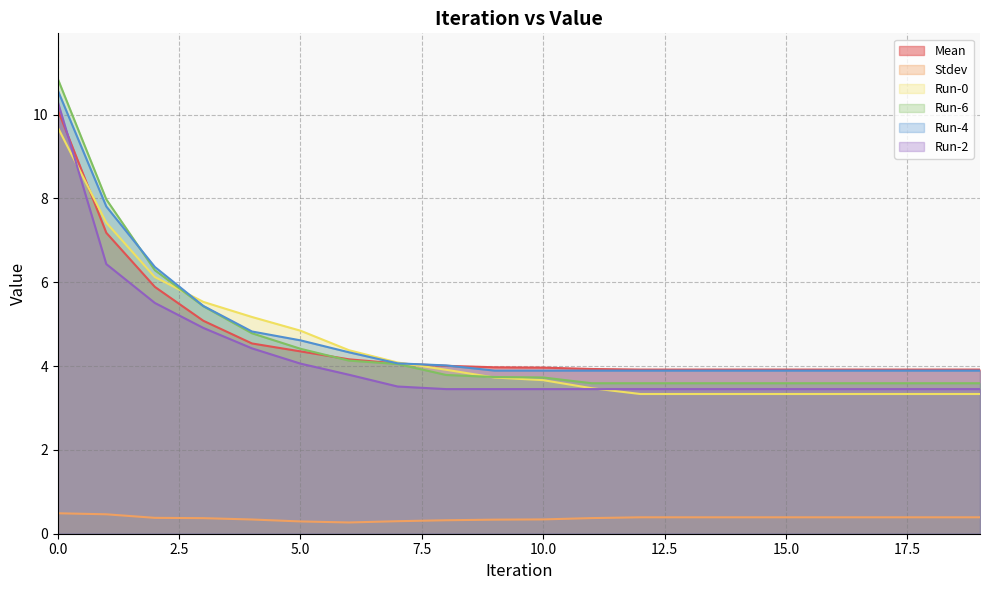

Count the number of data series in this chart.

6